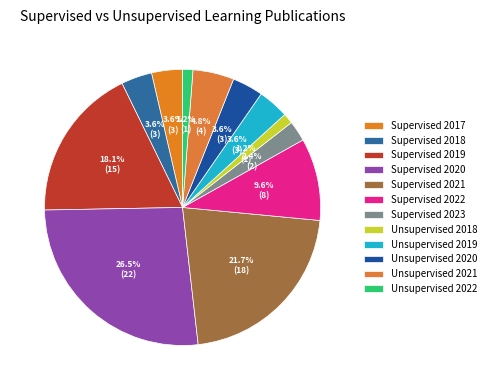

Approximately how many times larger is the value at Unsupervised 2020 compared to Unsupervised 2021?

0.8